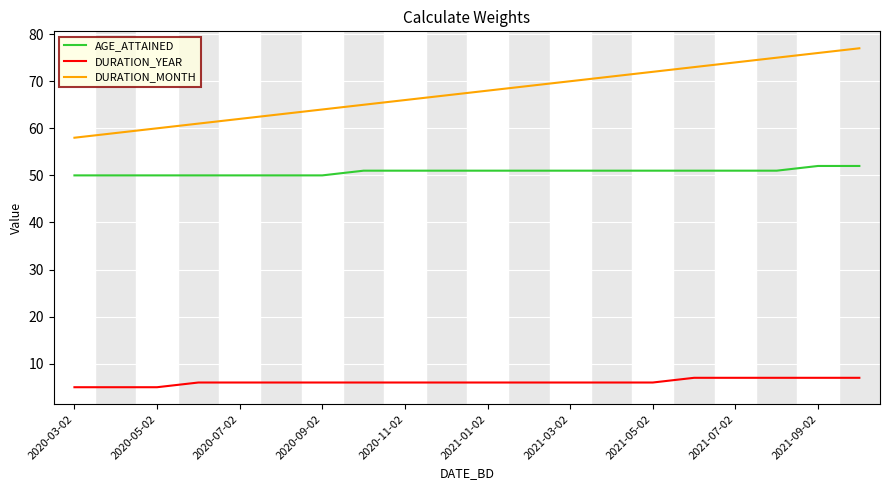

Reading right to left, extract all data points from this chart.

AGE_ATTAINED: 52	52	51	51	51	51	51	51	51	51	51	51	51	50	50	50	50	50	50	50
DURATION_YEAR: 7	7	7	7	7	6	6	6	6	6	6	6	6	6	6	6	6	5	5	5
DURATION_MONTH: 77	76	75	74	73	72	71	70	69	68	67	66	65	64	63	62	61	60	59	58